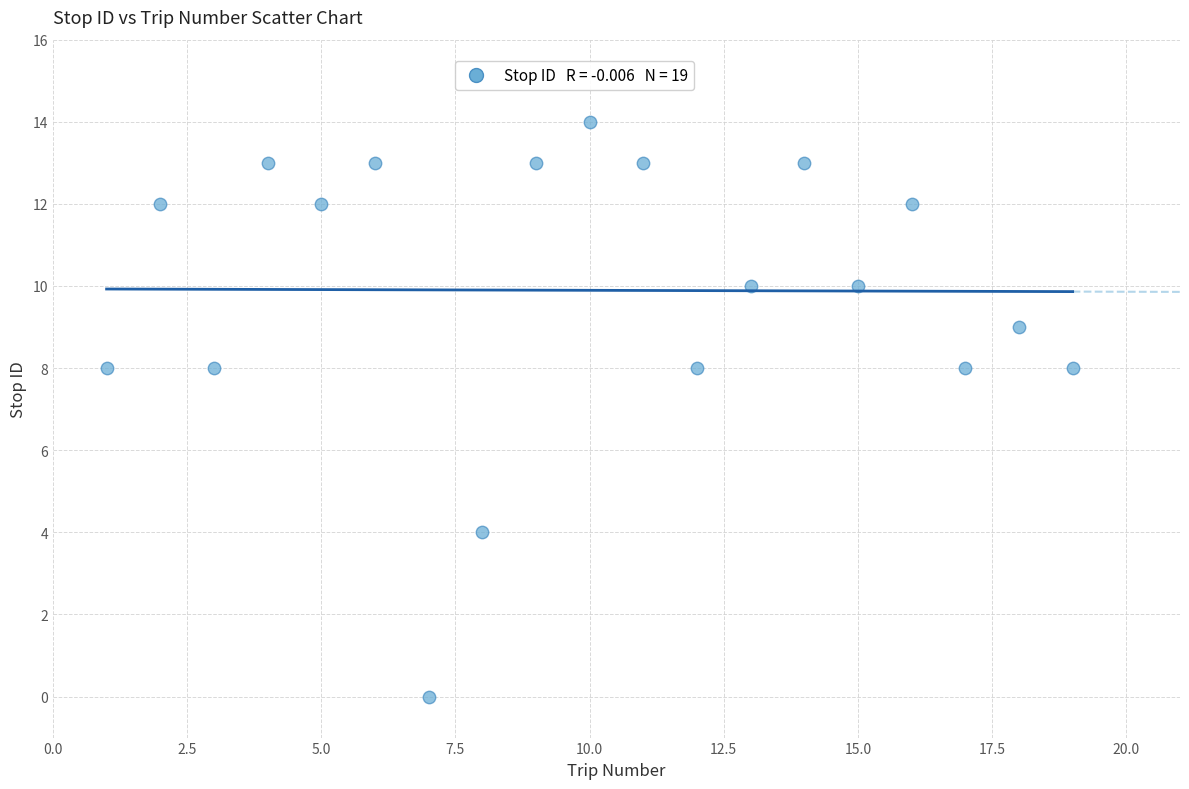

What is the range of X values (max minus min)?

18